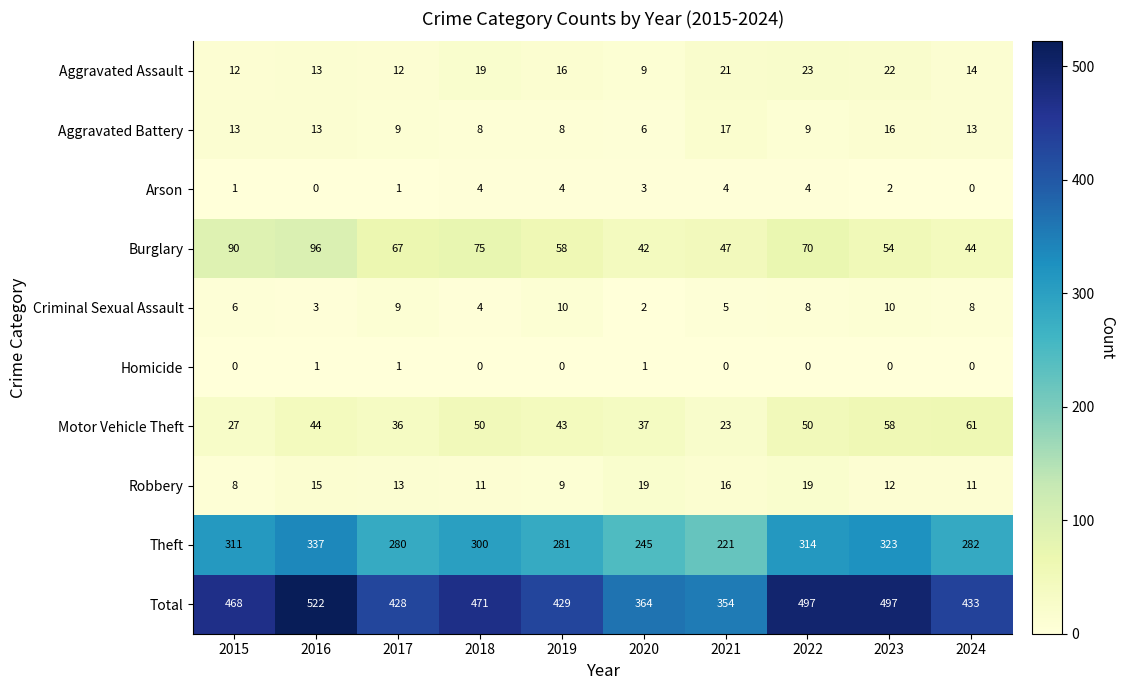

How many Criminal Sexual Assault values are between 4 and 9?

6